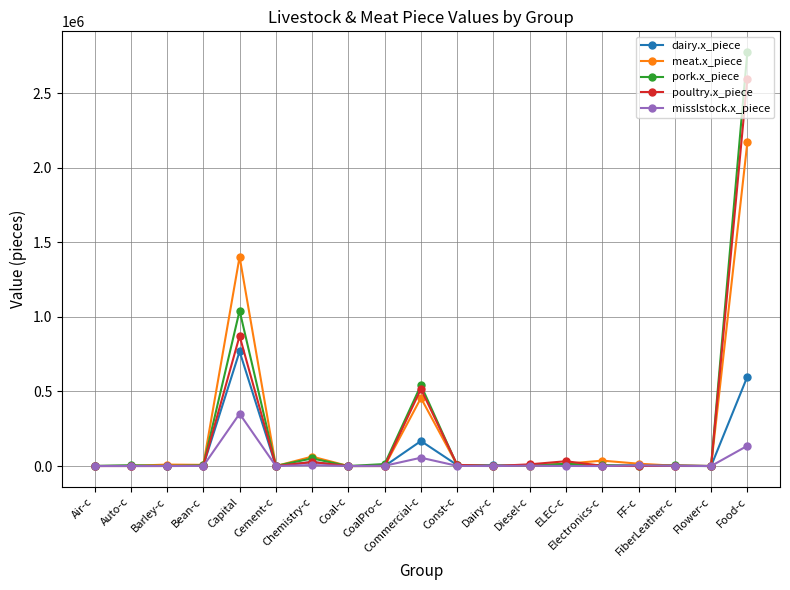

At which label does pork.x_piece reach its peak?

Food-c